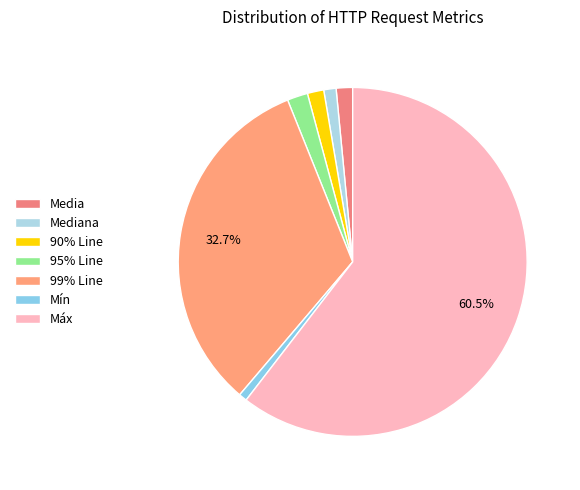

What is the ratio of the value at Media to the value at Mediana?

1.3